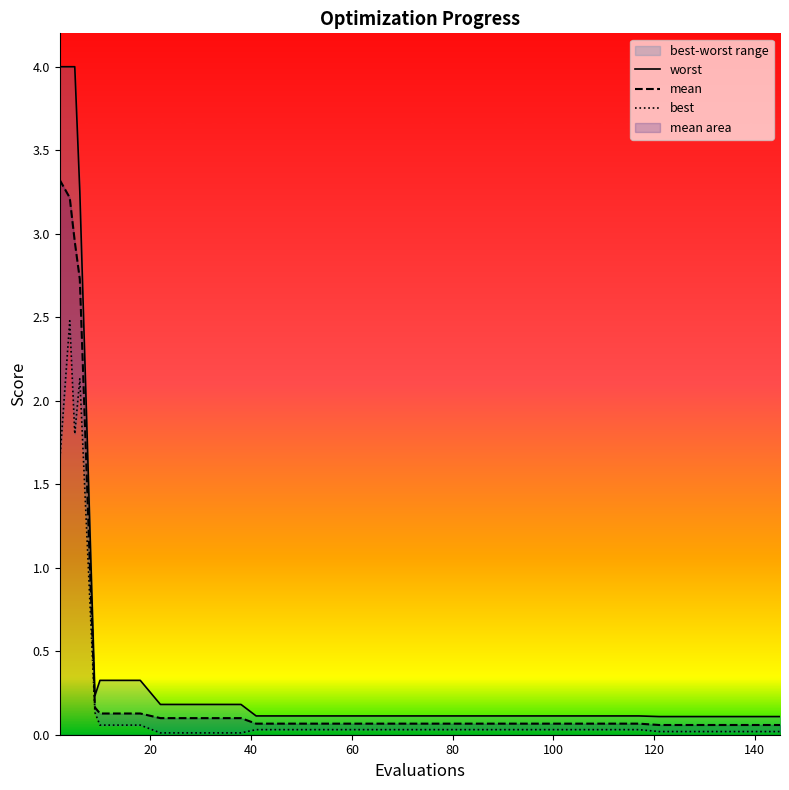

What is the highest value of the mean series?

3.3